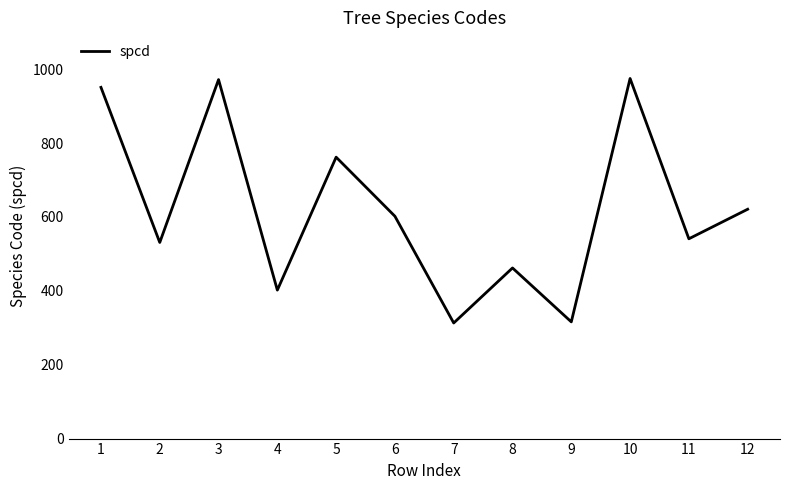

The value at 10 is 602. True or false?

False